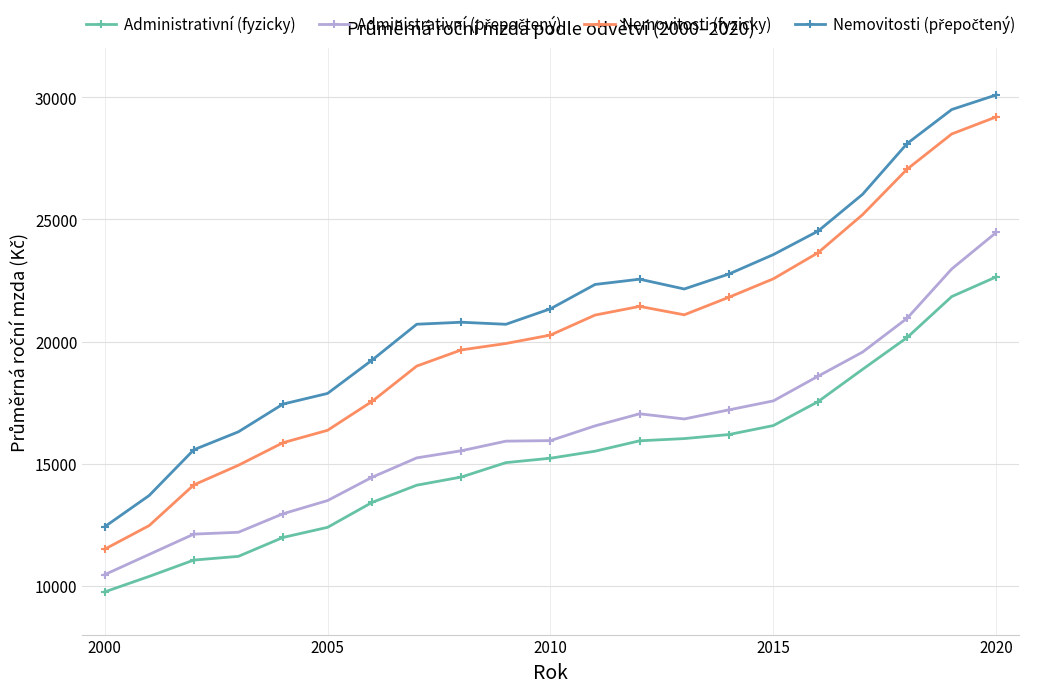

What is the maximum value shown in the chart?

30100.0